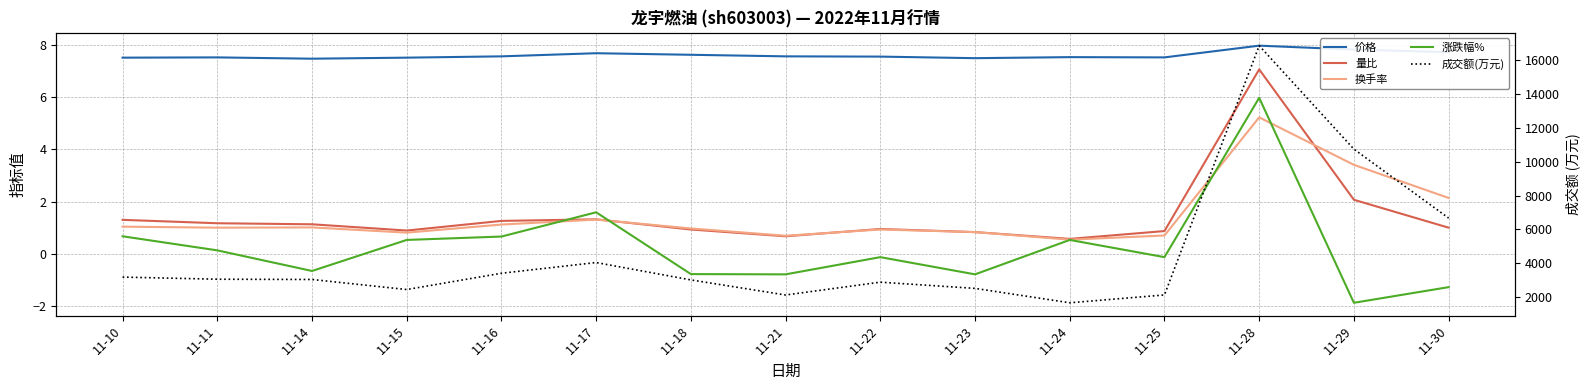

True or false: 价格 has more than 2 interior local peaks.

True